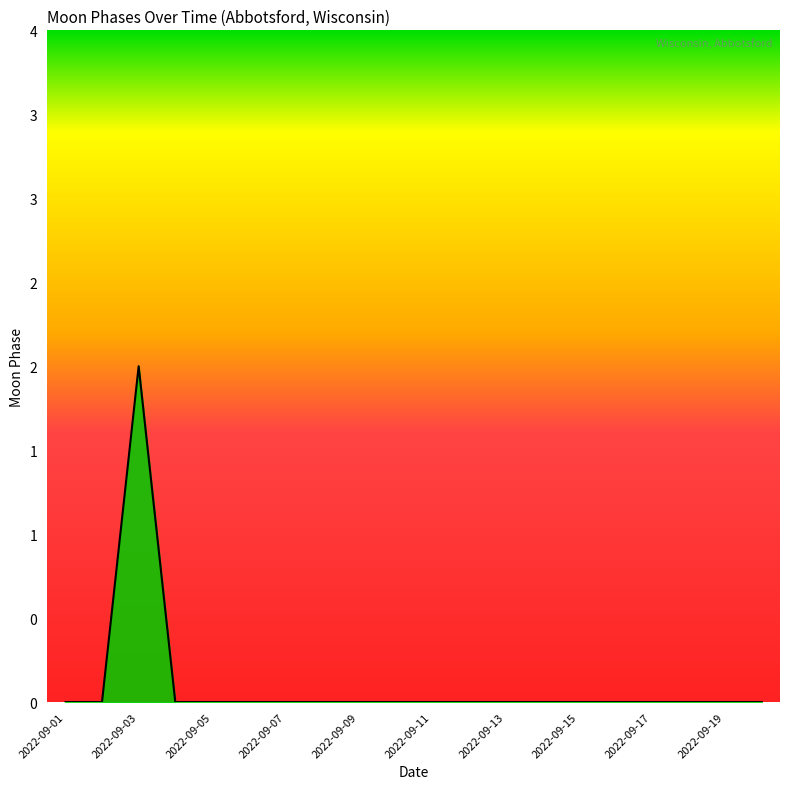

Which category has the lowest value across all series?

2022-09-01